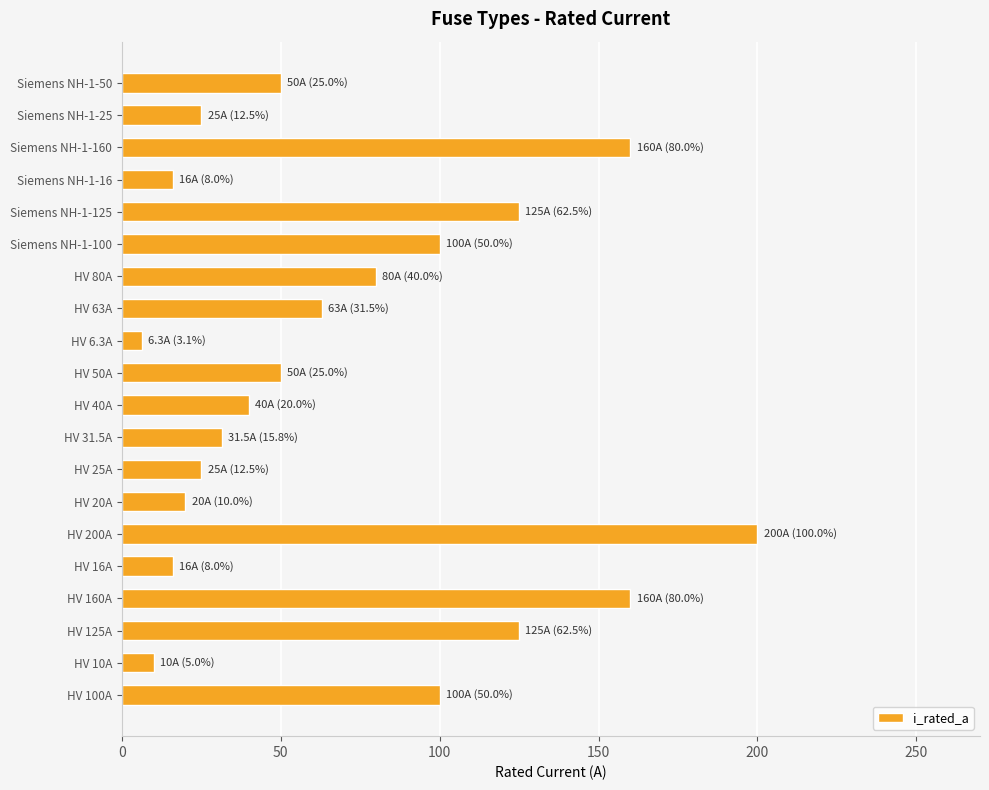

At which category does the chart reach its peak across all series?

HV 200A